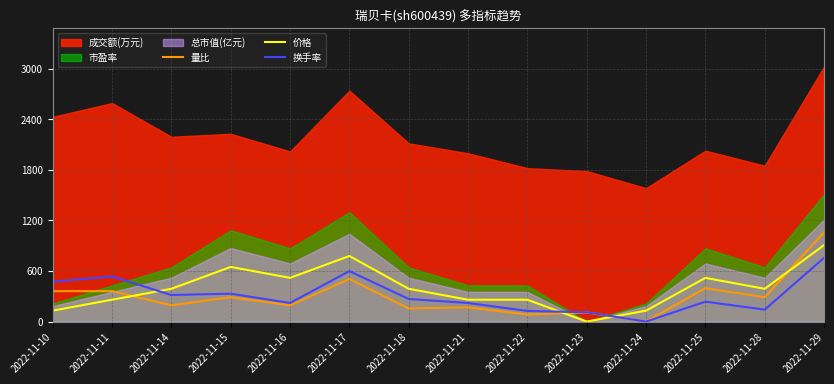

What is the difference between the 价格 values at 2022-11-22 and 2022-11-29?

648.2